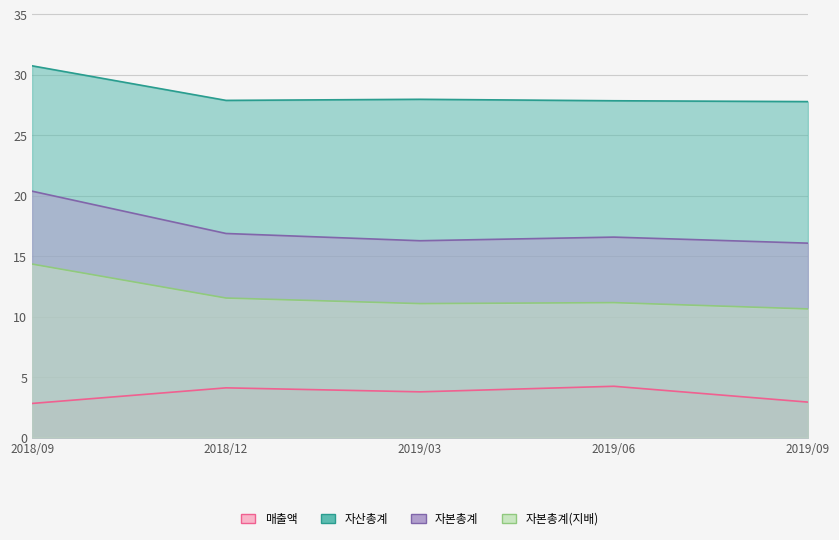

What is the label of the 5th point from the right?

2018/09